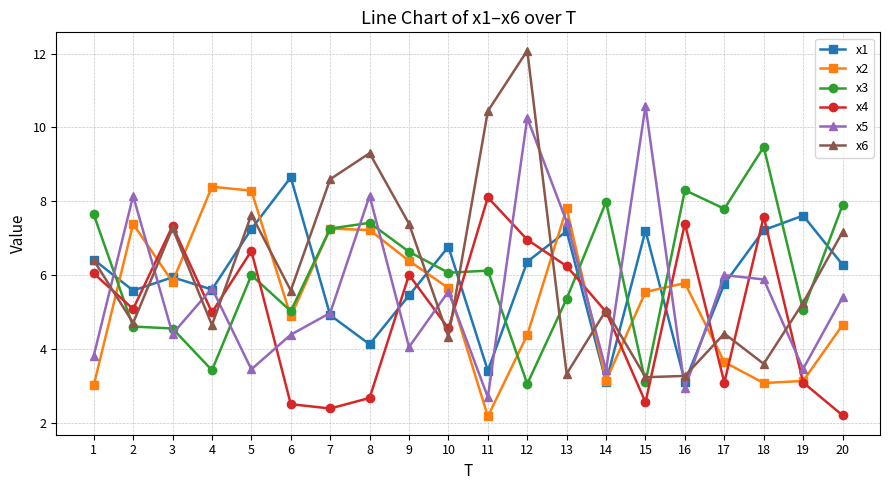

At 2, list the series in order from largest to smallest.

x5, x2, x1, x4, x6, x3